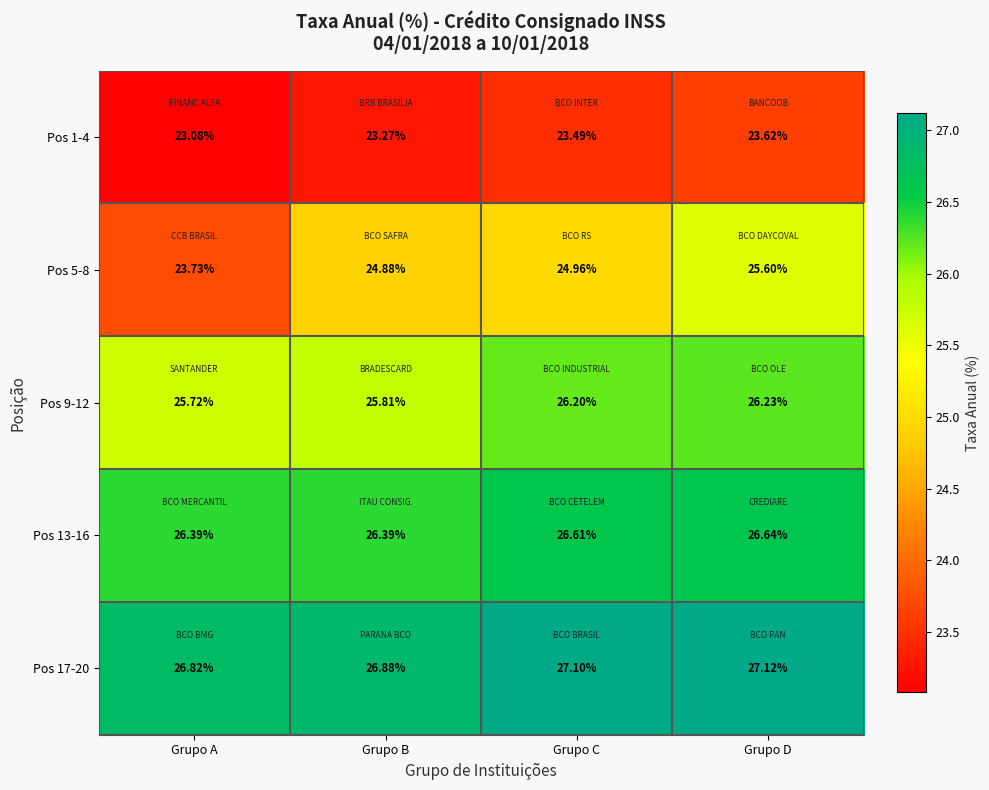

Is the value of Pos 5-8 at Grupo B greater than the value of Pos 9-12 at Grupo C?

No